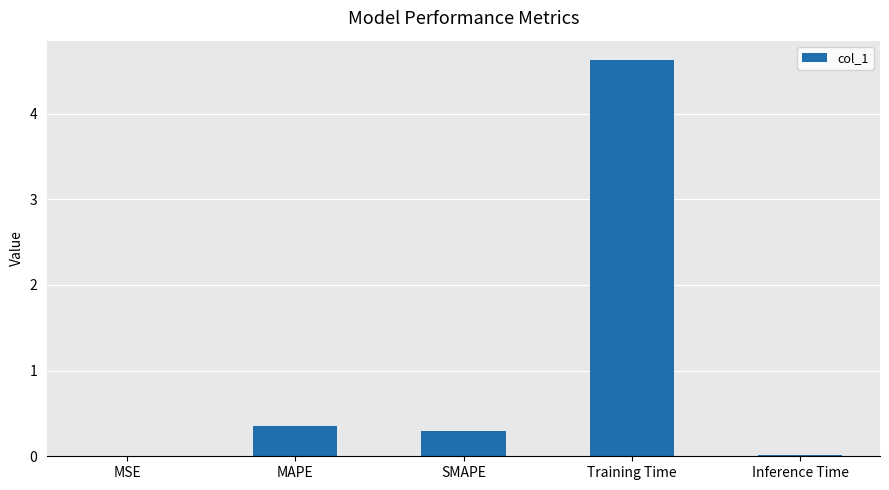

What is the sum of all values?

5.3